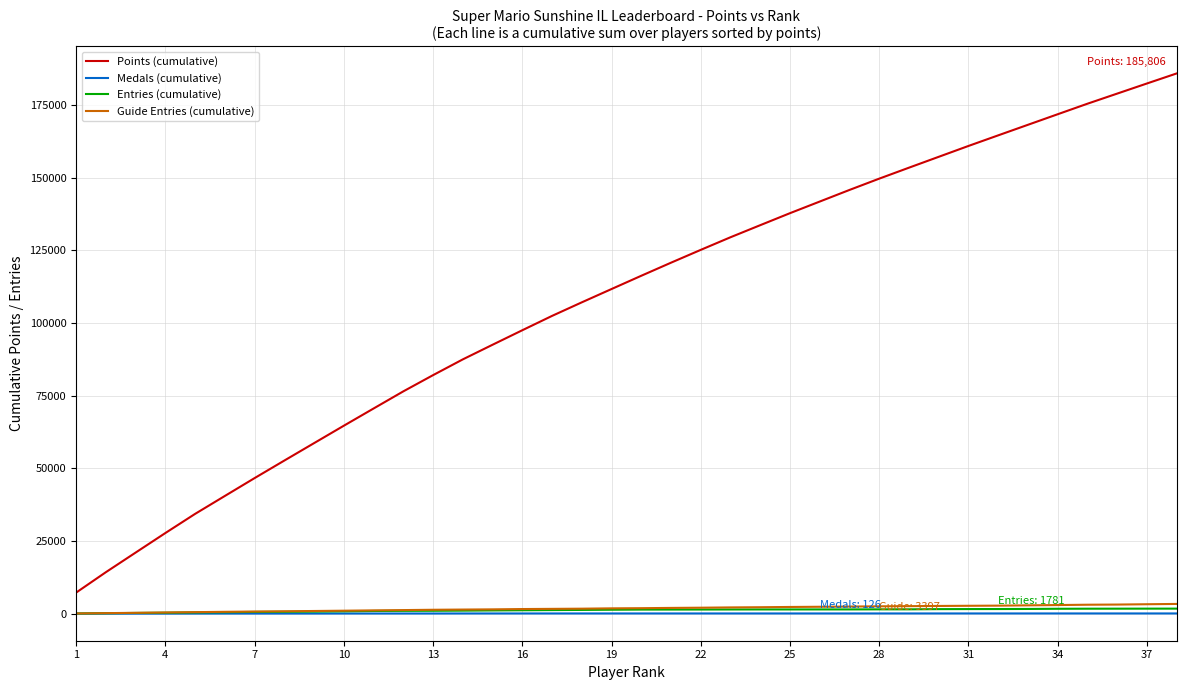

What is the difference between the maximum and minimum values in the Guide Entries (cumulative) series?

3283